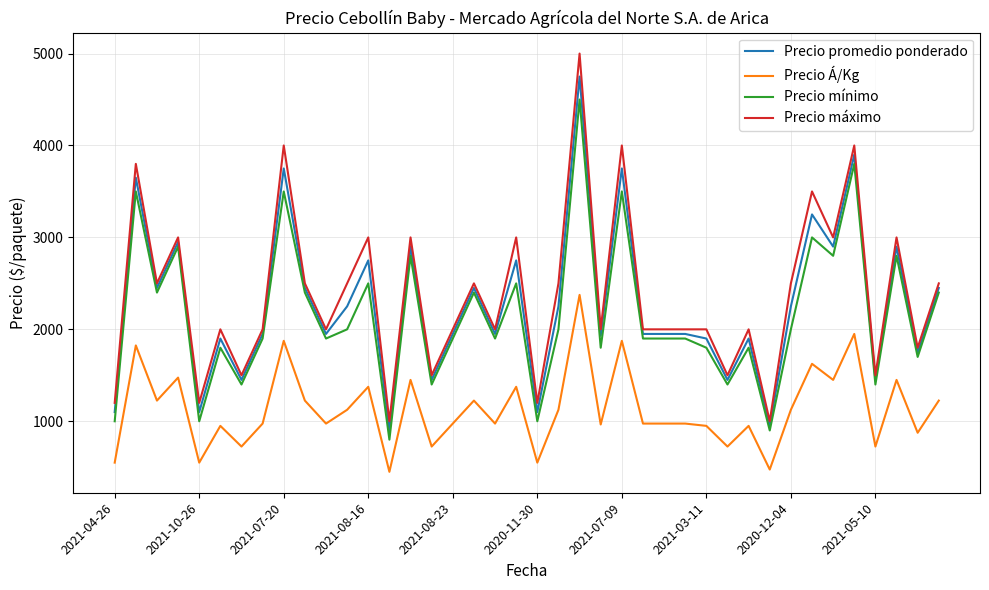

List the series in order of their peak value, highest first.

Precio máximo, Precio promedio ponderado, Precio mínimo, Precio Á/Kg